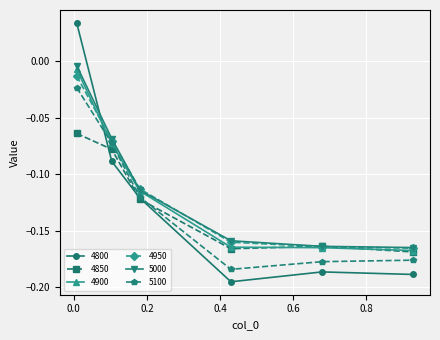

True or false: 4950 has more than 1 points higher than both neighbors.

False